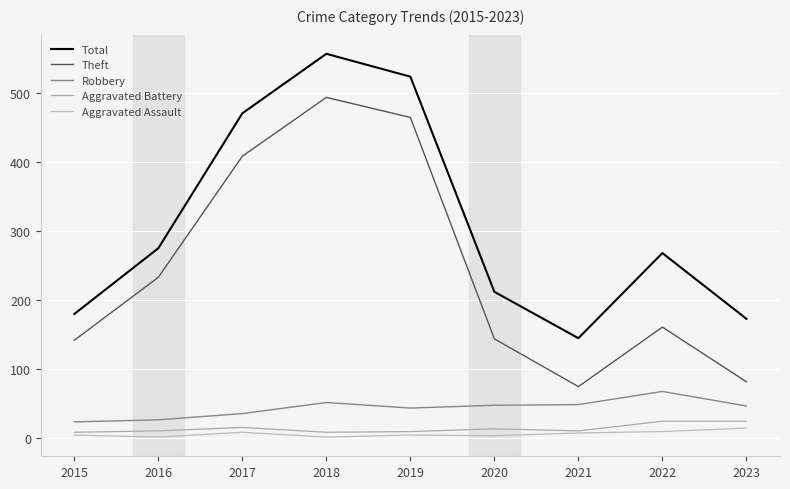

List the labels in order of Theft value, largest first.

2018, 2019, 2017, 2016, 2022, 2020, 2015, 2023, 2021